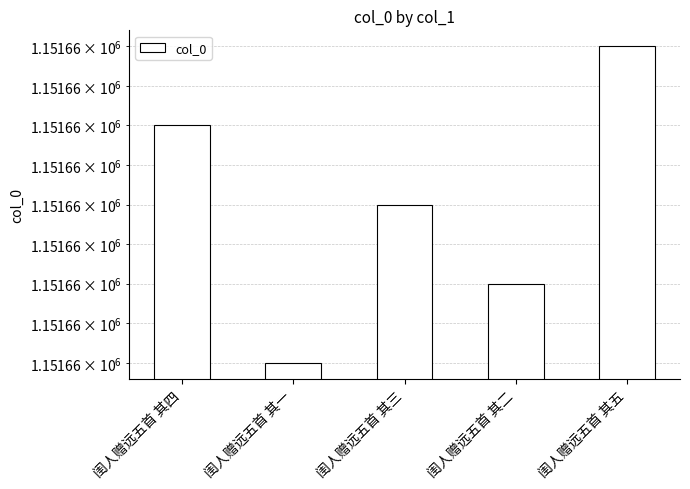

What is the label of the 2nd bar from the right?

闺人赠远五首 其二